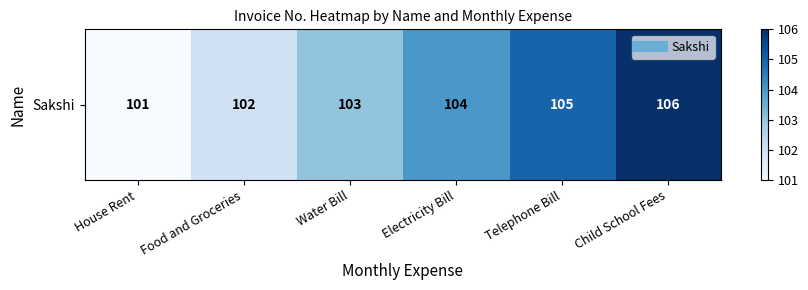

At which label is the value closest to 103?

Water Bill